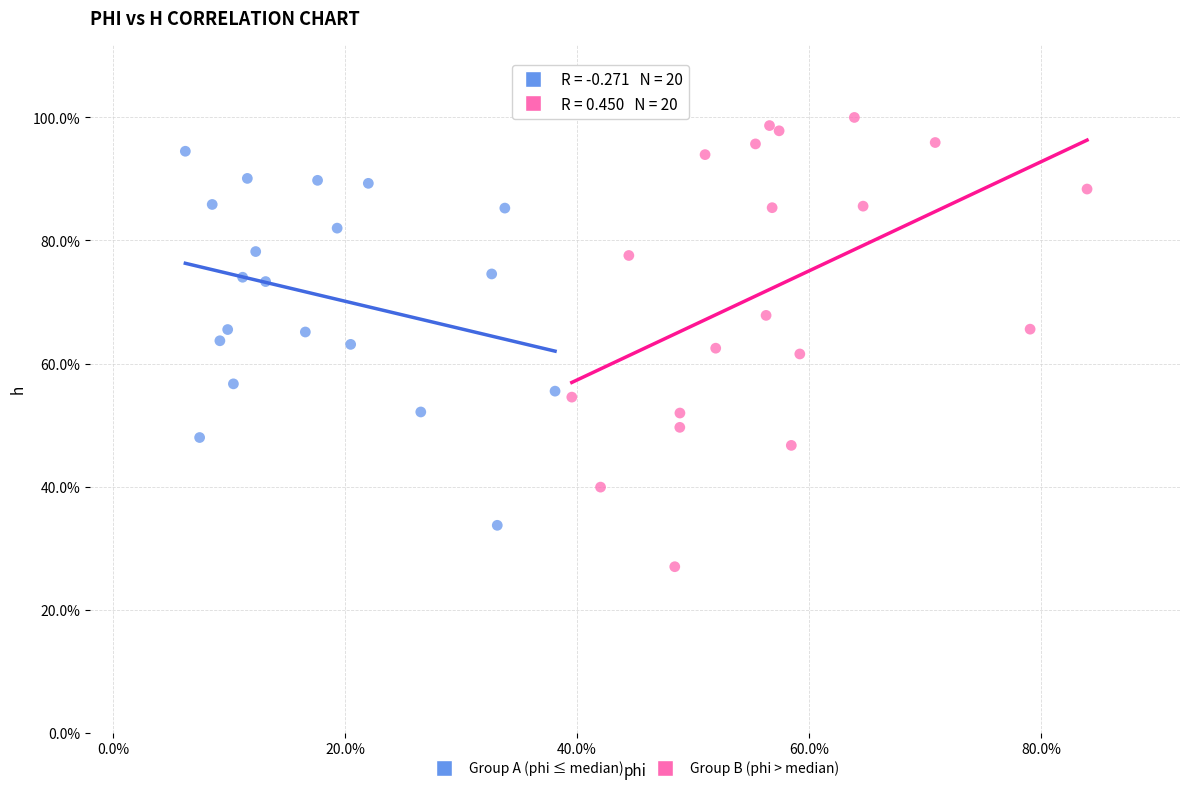

Which series reaches the maximum Y coordinate?

Group B (phi > median)